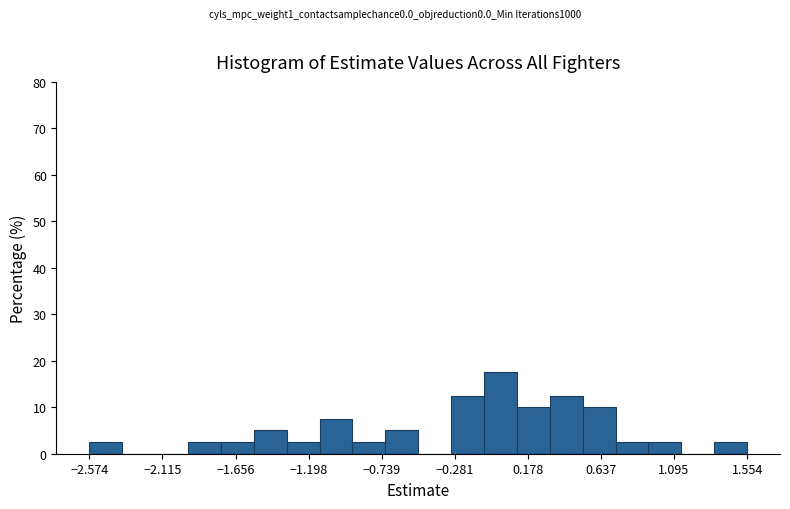

How tall is the bar that spans 0.75 to 0.95 on the x-axis? Neither the bar edges nor the heights are printed on the chart, so give them approximately, as read against the axes.

3